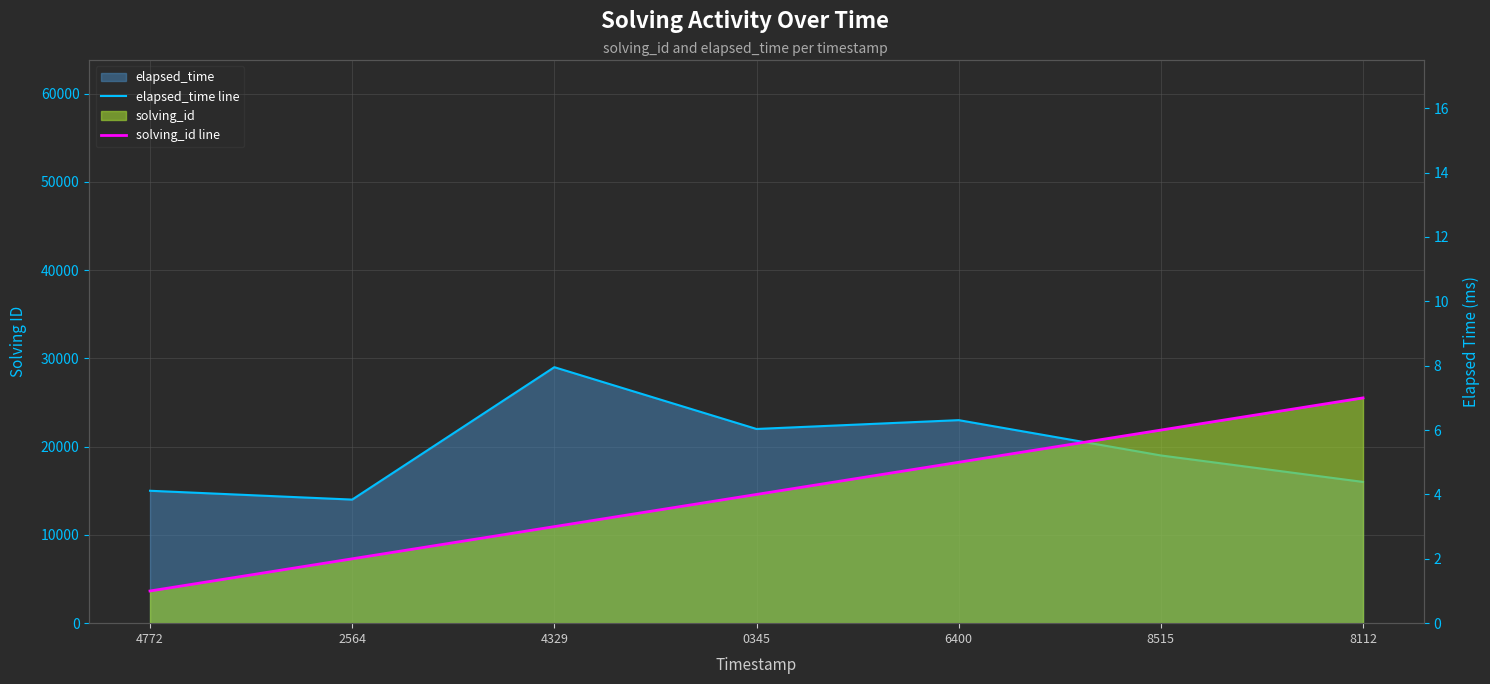

What is the difference between the maximum and minimum values in the elapsed_time line series?

15000